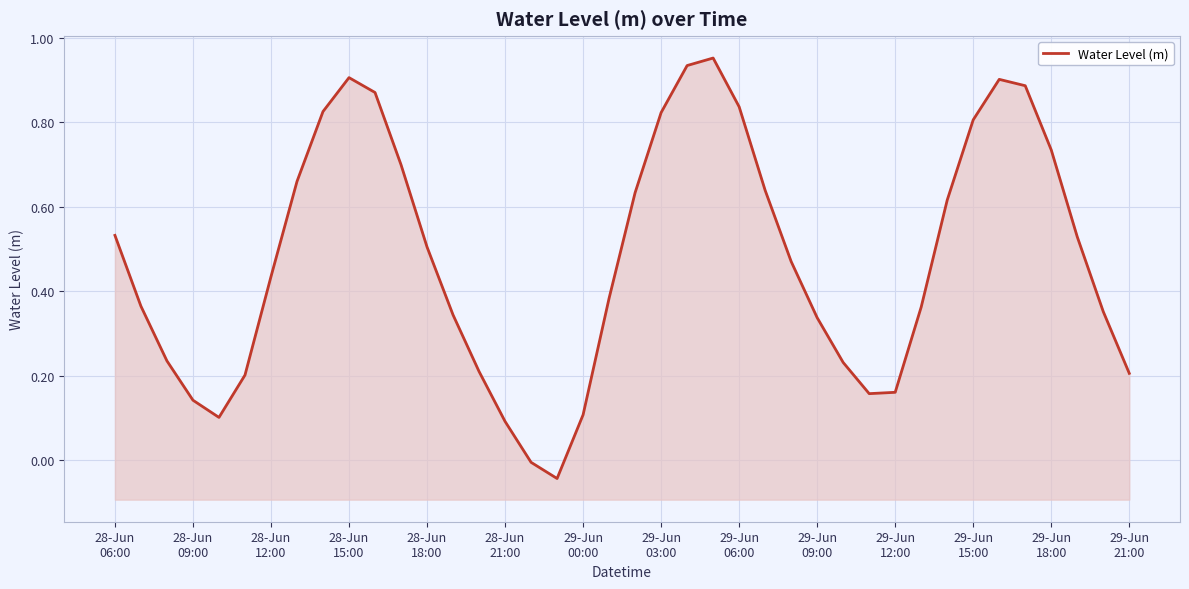

Reading right to left, list all the values displayed in this chart.

0.2	0.4	0.5	0.7	0.9	0.9	0.8	0.6	0.4	0.2	0.2	0.2	0.3	0.5	0.6	0.8	1.0	0.9	0.8	0.6	0.4	0.1	-0.0	-0.0	0.1	0.2	0.3	0.5	0.7	0.9	0.9	0.8	0.7	0.4	0.2	0.1	0.1	0.2	0.4	0.5